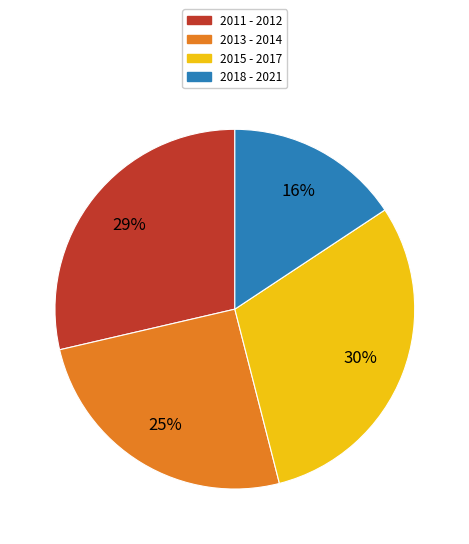

Does any single category account for the majority?

No